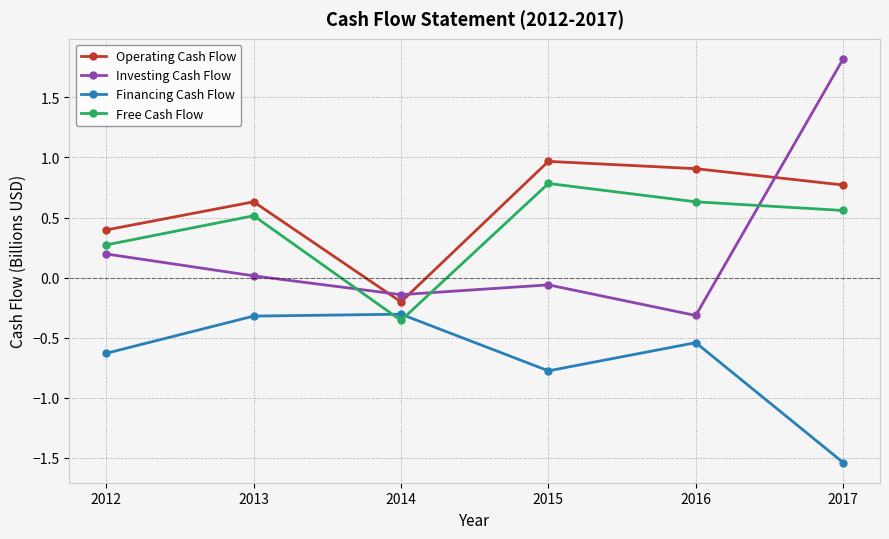

True or false: Investing Cash Flow has more than 2 interior local peaks.

False